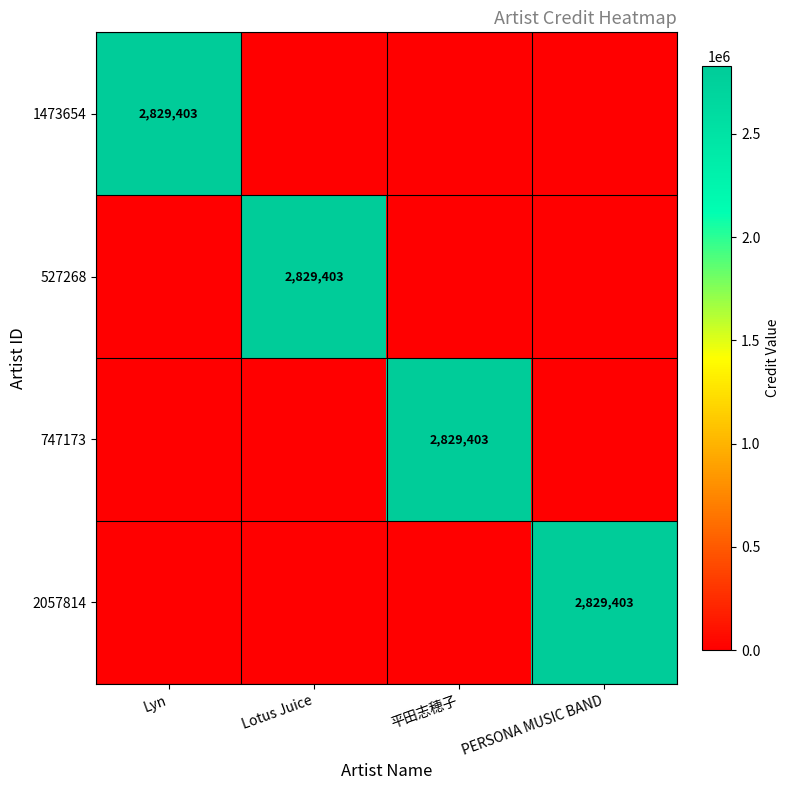

True or false: 747173 has a value of 1716673 at 平田志穂子.

False